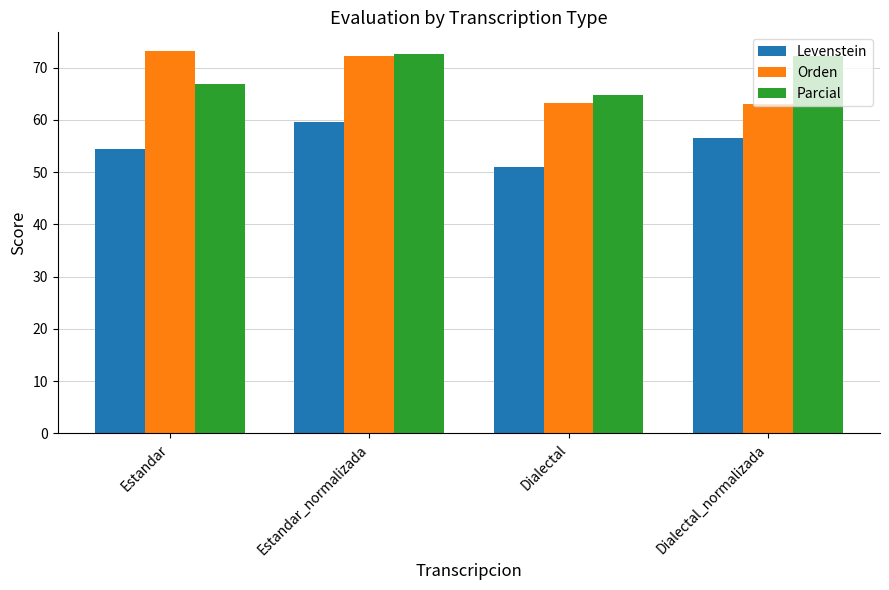

What is the difference between the maximum and minimum values in the Levenstein series?

8.5